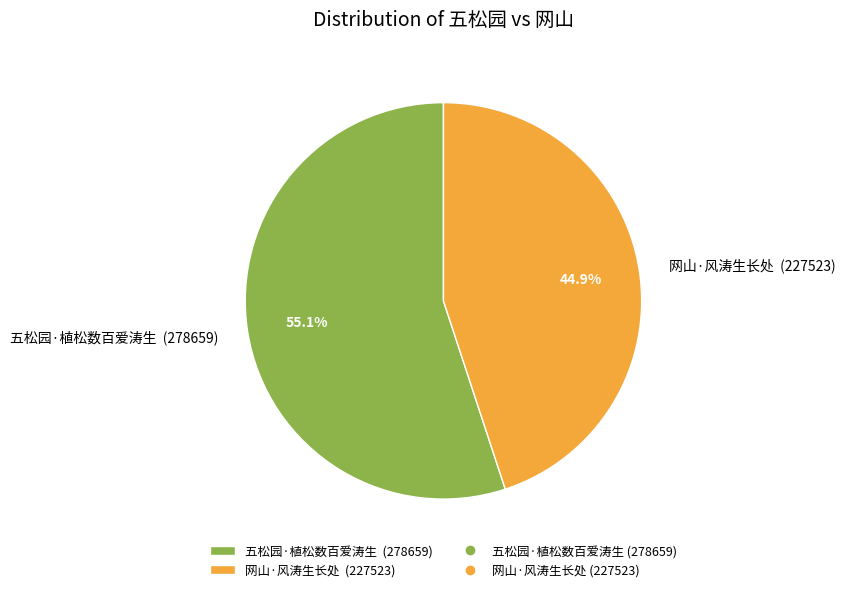

To the nearest percent, what is the difference between the largest and smallest slice percentages?

10%